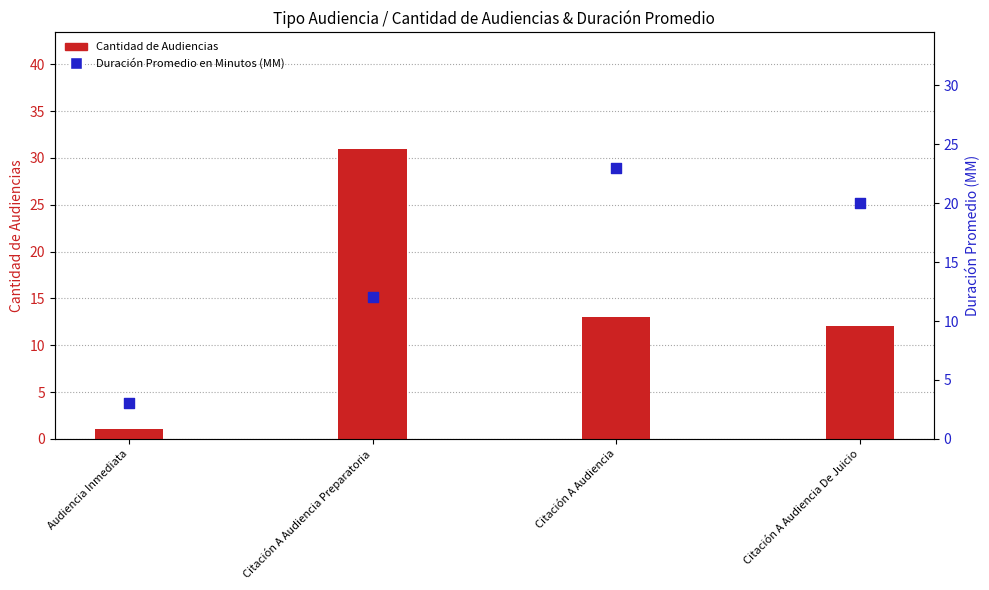

What are all the series names shown in the legend?

Cantidad de Audiencias, Duración Promedio en Minutos (MM)